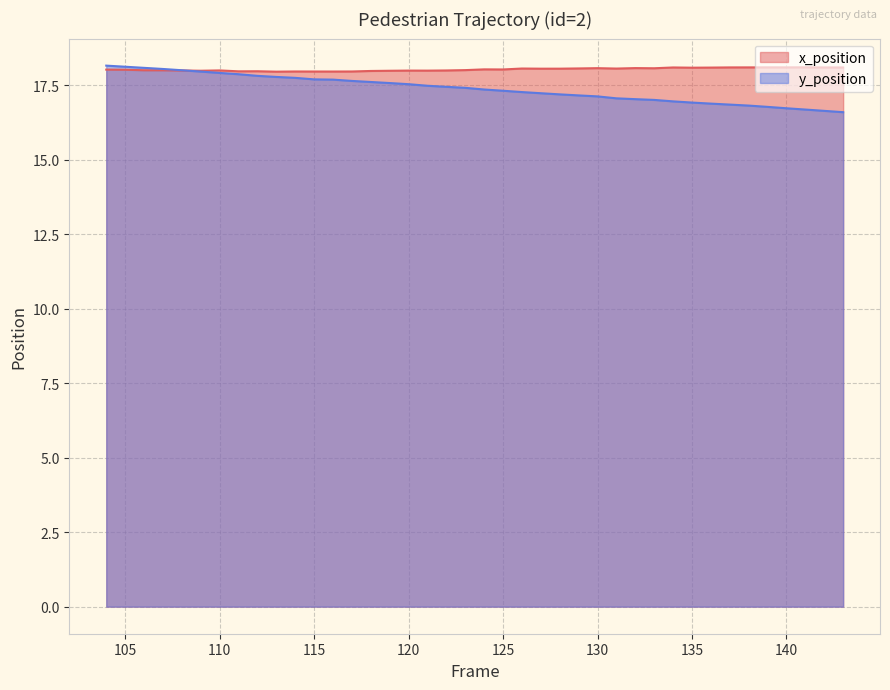

Which series has the widest spread of values?

y_position